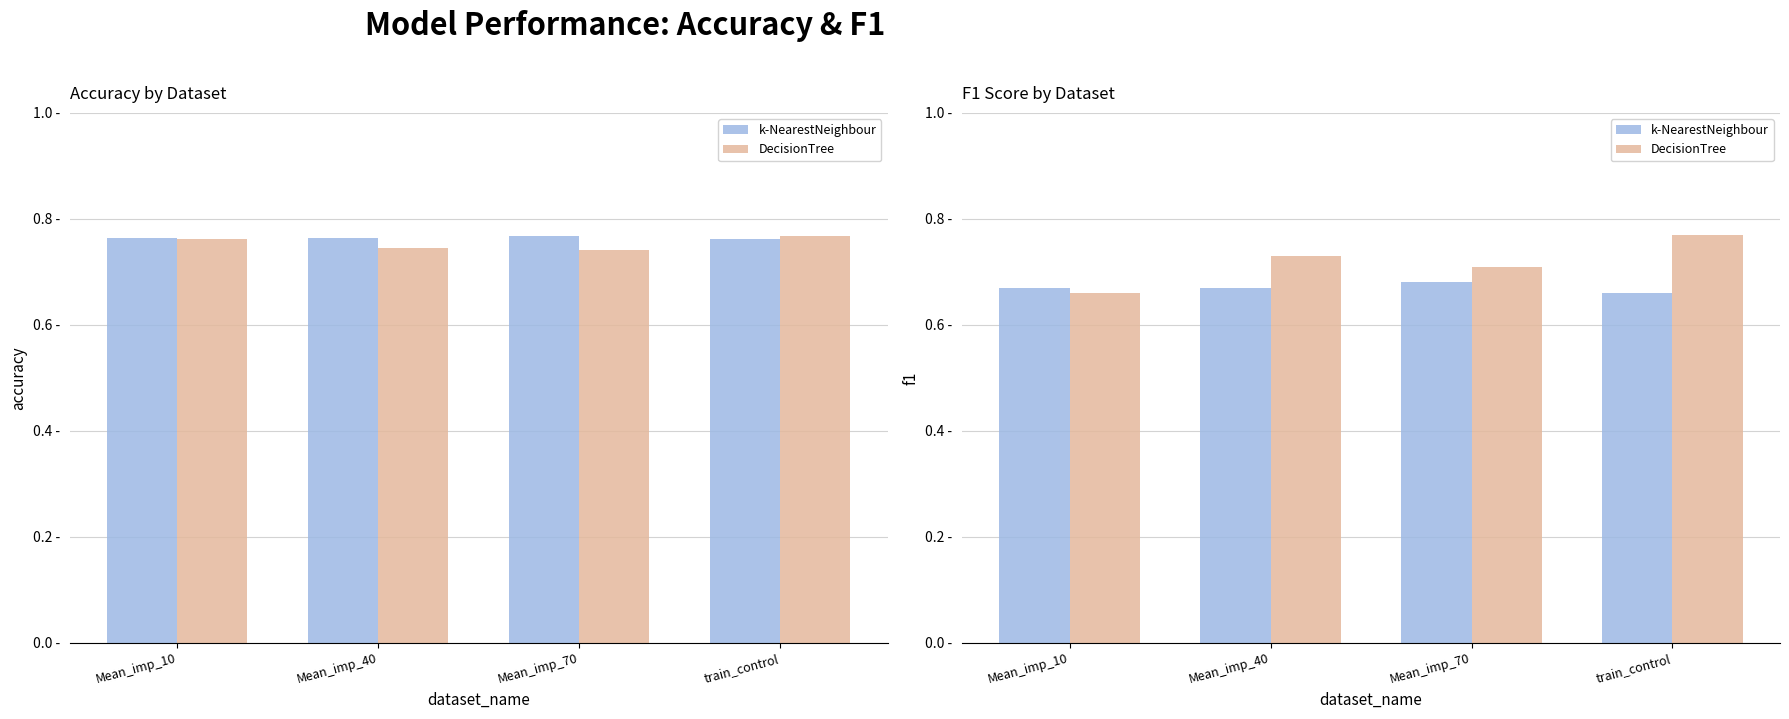

What is the minimum value for k-NearestNeighbour?

0.7